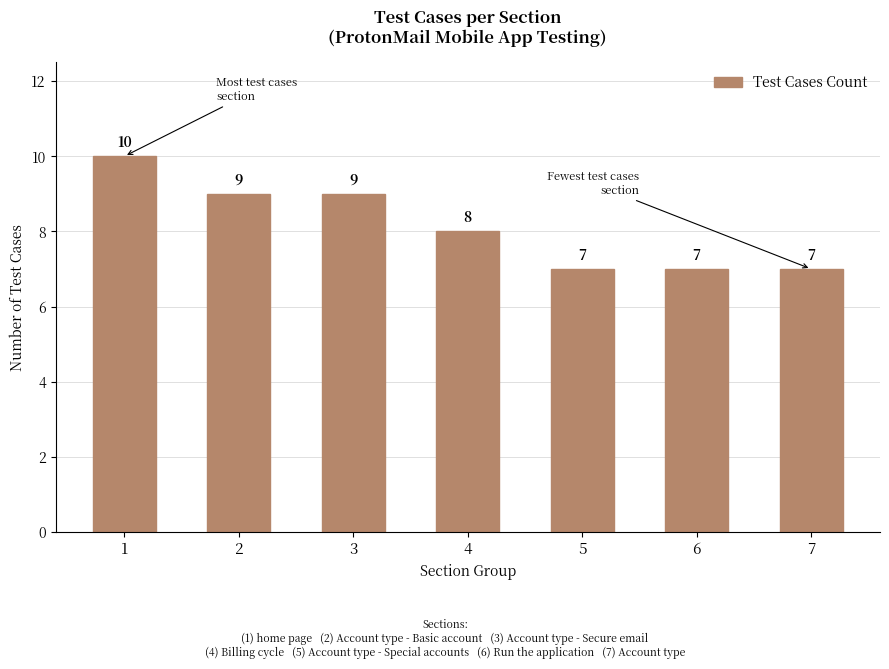

Reading left to right, list all the values displayed in this chart.

10	9	9	8	7	7	7